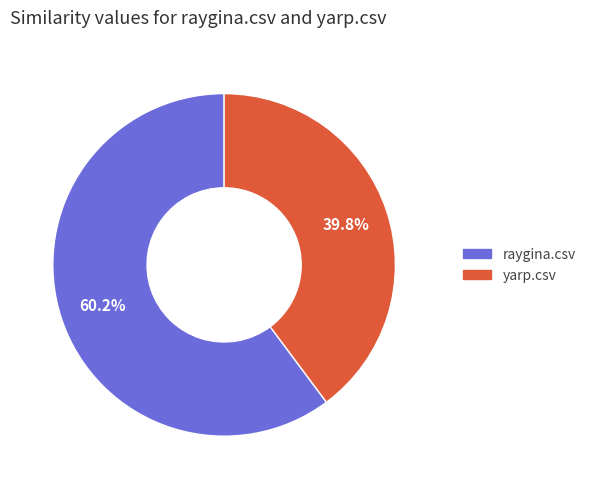

Which category has the biggest portion of the pie?

raygina.csv